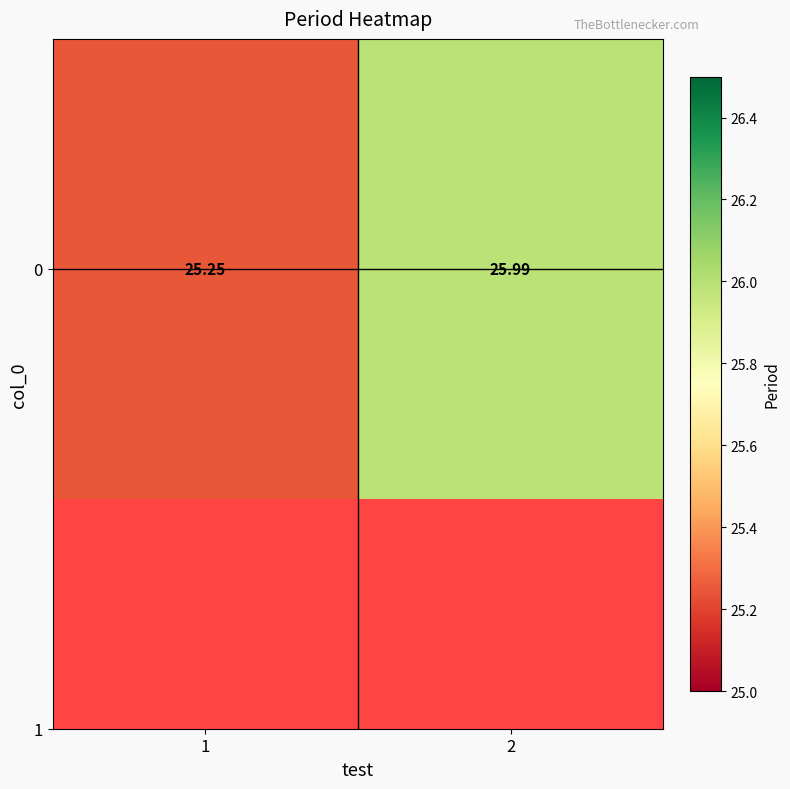

What is the difference between the maximum and minimum values?

0.7